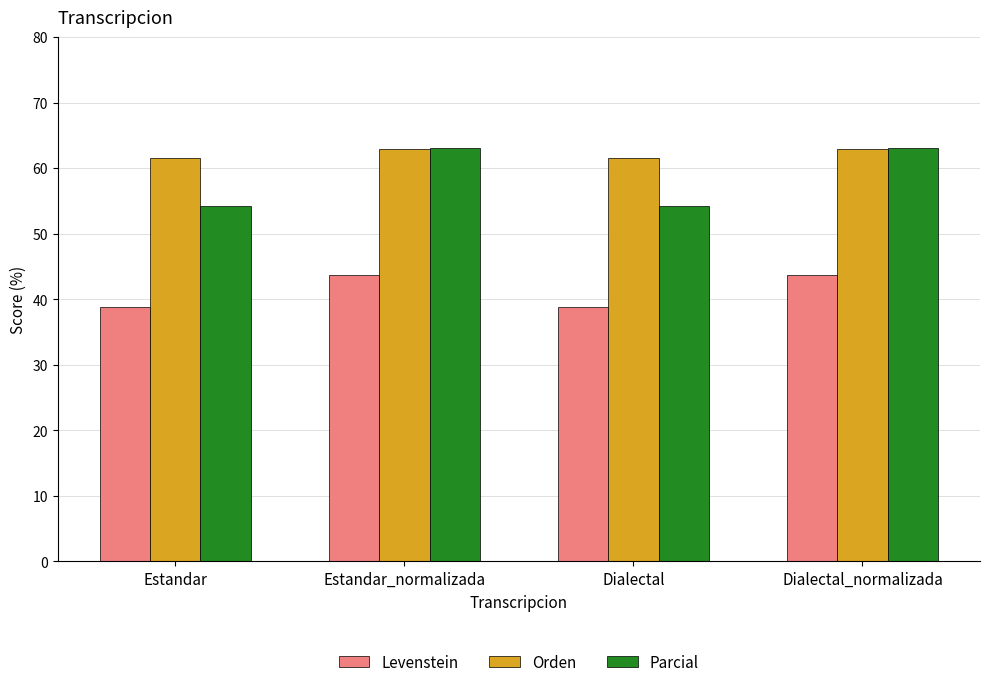

At how many categories does at least one series exceed 51?

4